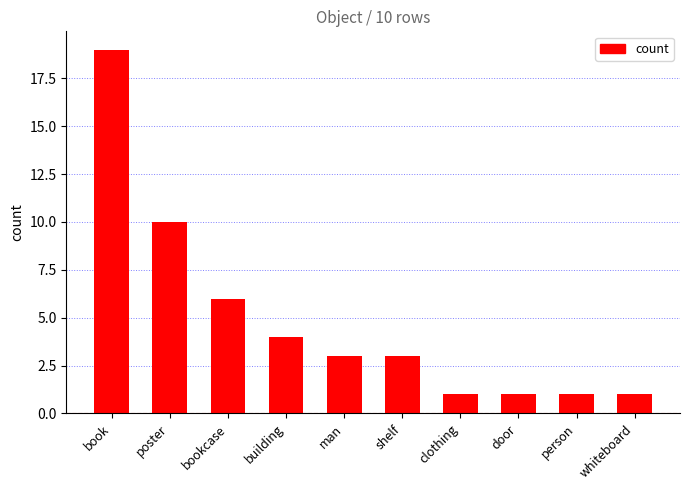

How many distinct data groups are displayed?

1